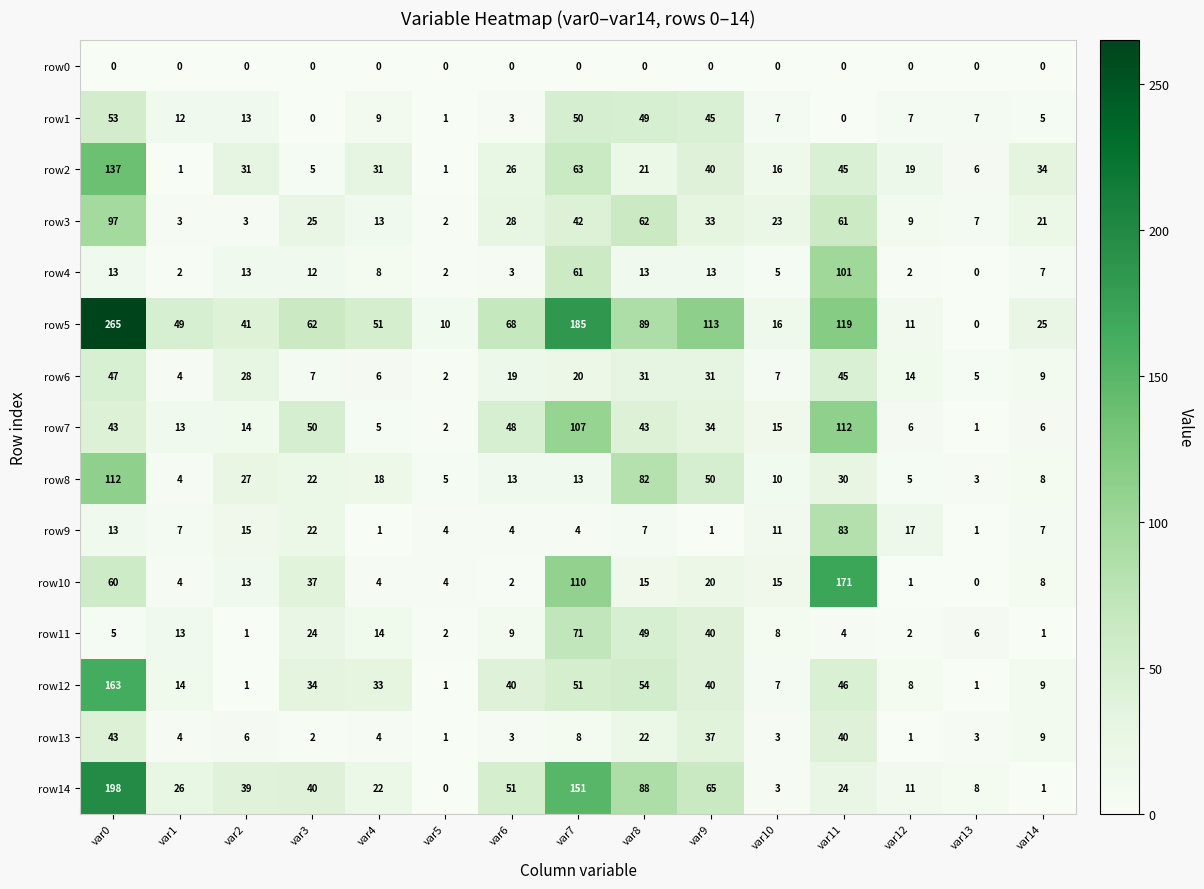

At which label does row3 reach its minimum?

var5